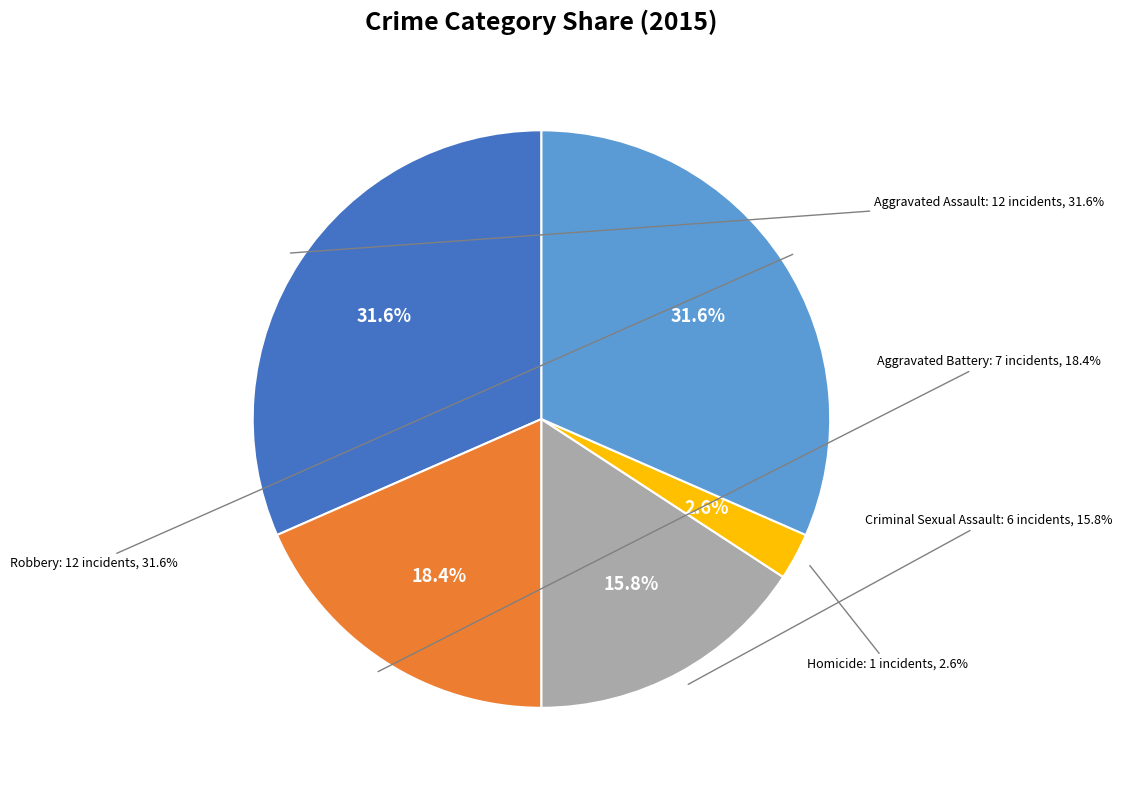

Which category has the smallest portion of the pie?

Homicide